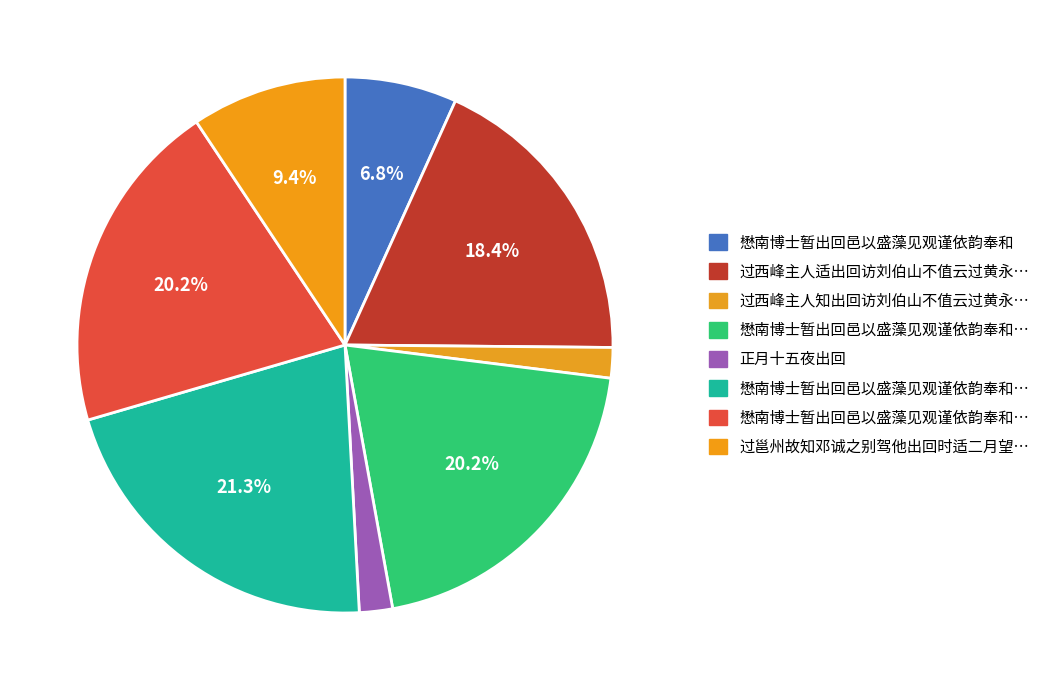

Count the number of slices in the pie.

8